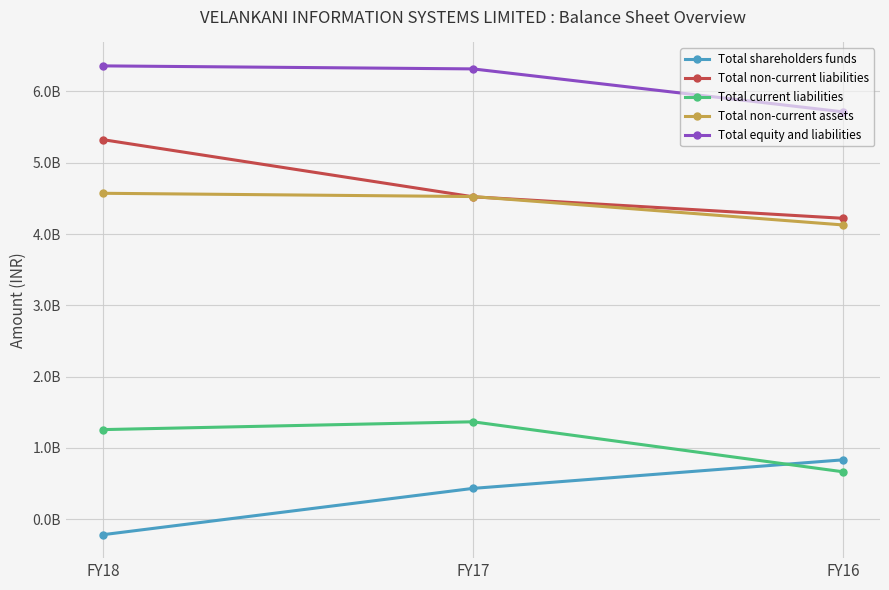

What is the sum of the Total non-current assets values at FY16 and FY18?

8698557000